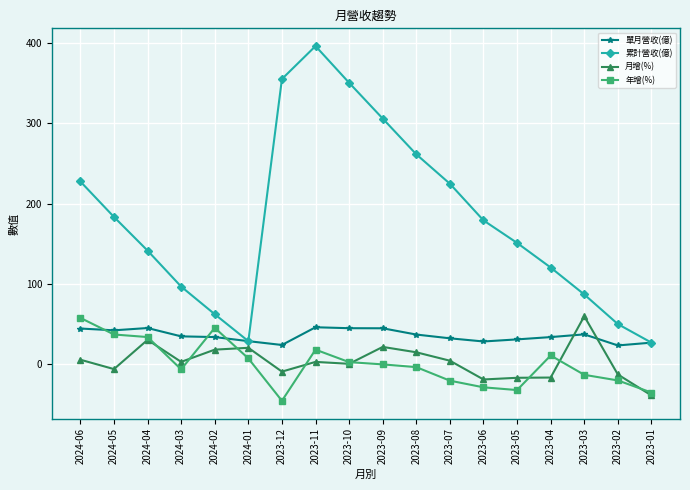

What is the difference between the highest and lowest values at 2023-09?

306.6